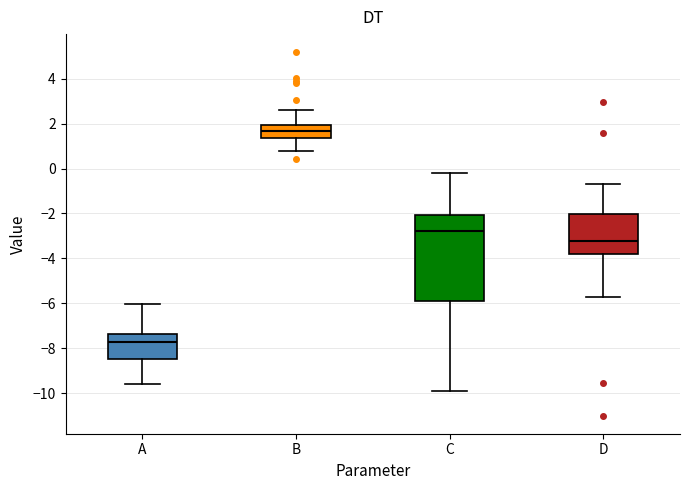

Reading left to right, transcribe this box plot: for each box, give where its median line is, the range the box spans, and where its two whiskers end, as read against the y-axis. The values are not printed on the chart, so give them approximately, as read against the axis.

A: median -7.8, box -8.6 to -7.4, whiskers -9.6 to -6.0
B: median 1.6, box 1.4 to 2.0, whiskers 0.8 to 2.6
C: median -2.8, box -6.0 to -2.0, whiskers -10.0 to -0.2
D: median -3.2, box -3.8 to -2.0, whiskers -5.8 to -0.8